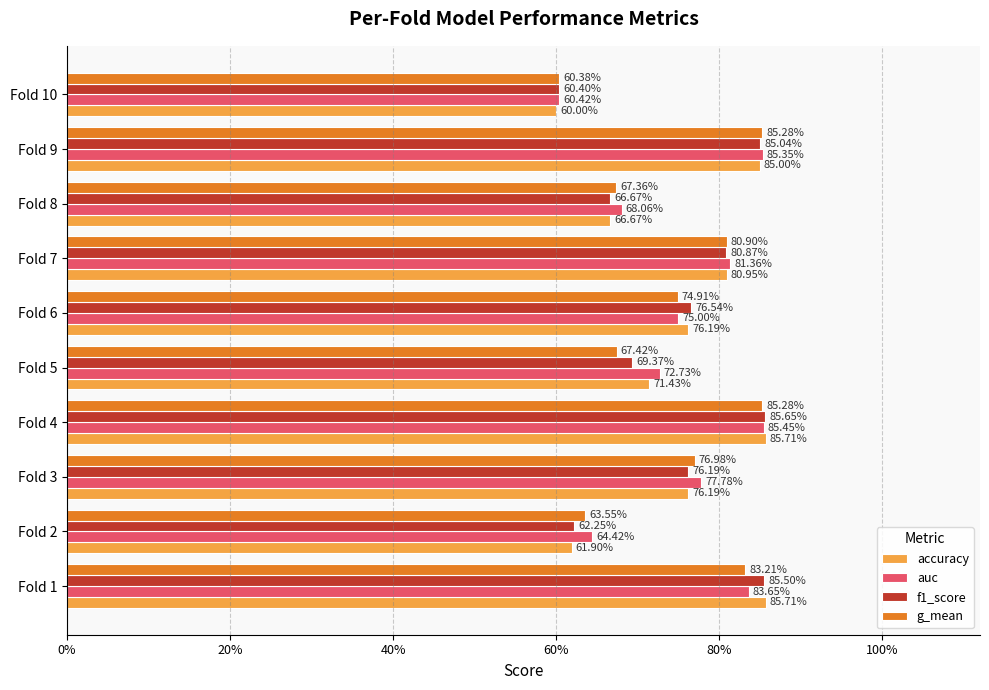

Which series has the widest spread of values?

accuracy